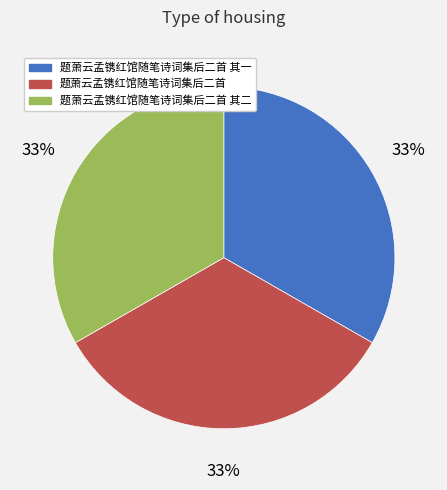

To the nearest percent, what is the average slice percentage?

33%